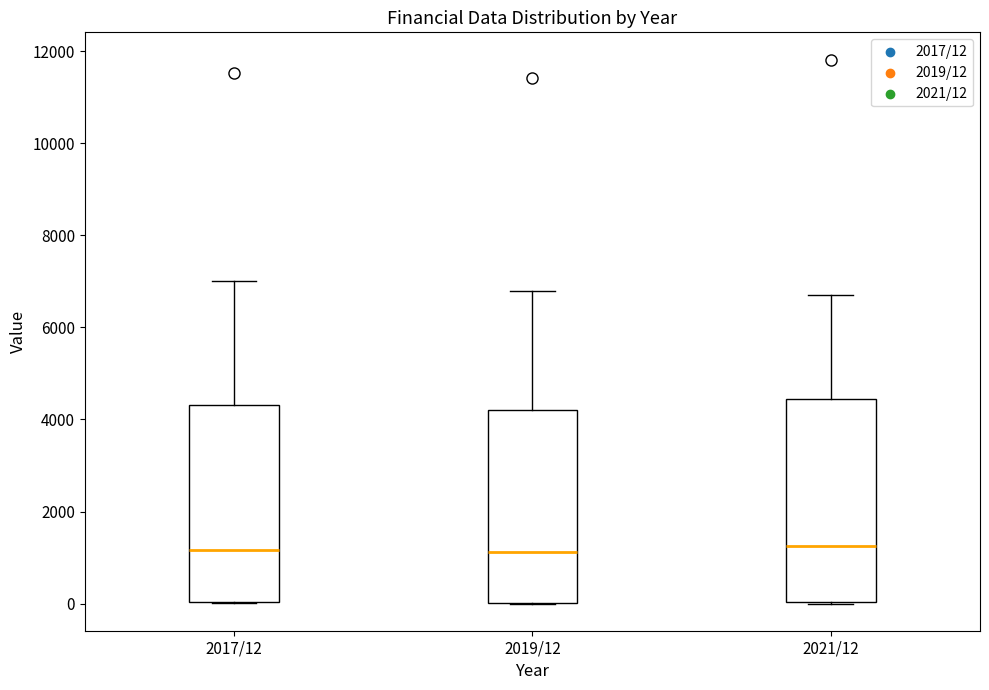

Reading left to right, transcribe this box plot: for each box, give where its median line is, the range the box spans, and where its two whiskers end, as read against the y-axis. The values are not printed on the chart, so give them approximately, as read against the axis.

2017/12: median 1200, box 0 to 4400, whiskers 0 to 7000
2019/12: median 1200, box 0 to 4200, whiskers 0 to 6800
2021/12: median 1200, box 0 to 4400, whiskers 0 to 6800